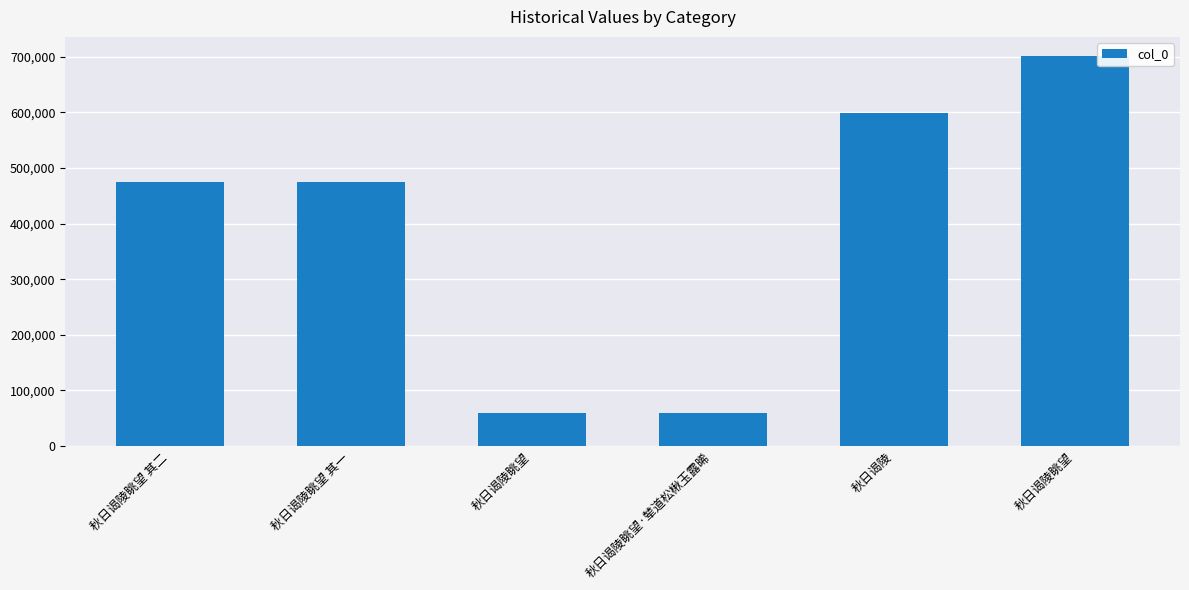

Which label corresponds to the smallest value in the chart?

秋日谒陵眺望